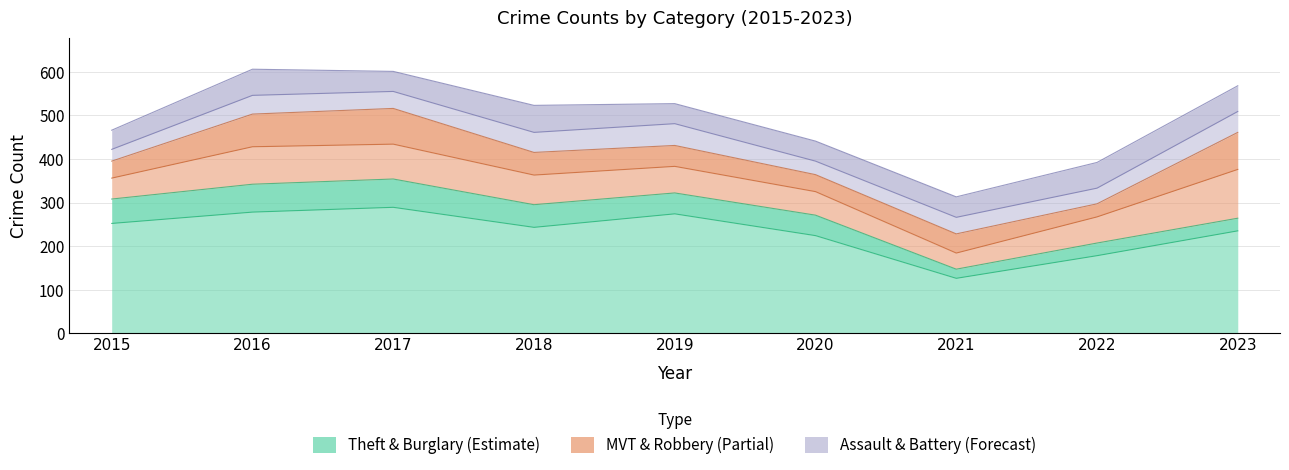

What is the value of the Motor Vehicle Theft point at the 4th from the left?

68